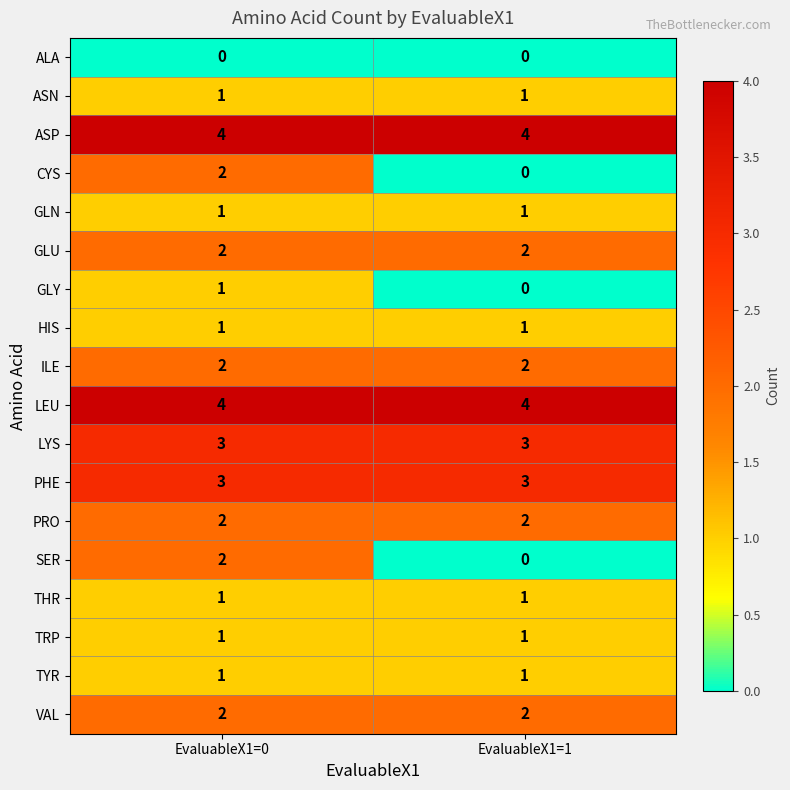

At which category is the sum across all series the highest?

EvaluableX1=0